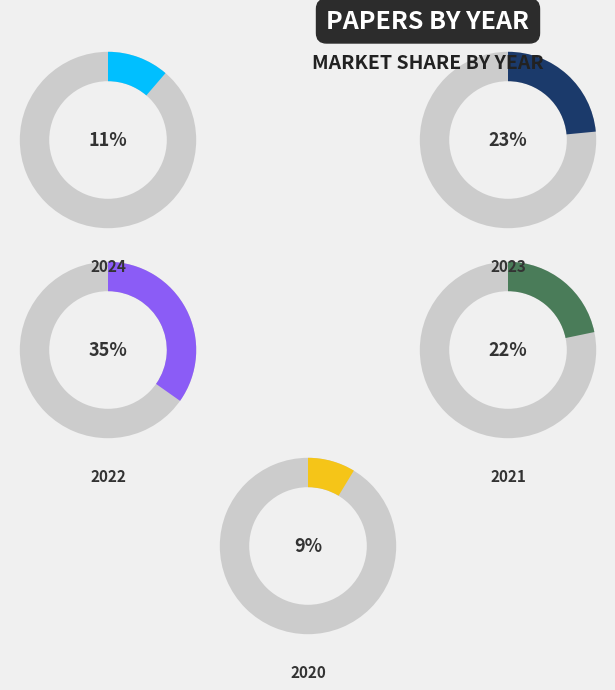

To the nearest percent, what is the difference between the largest and smallest slice percentages?

26%